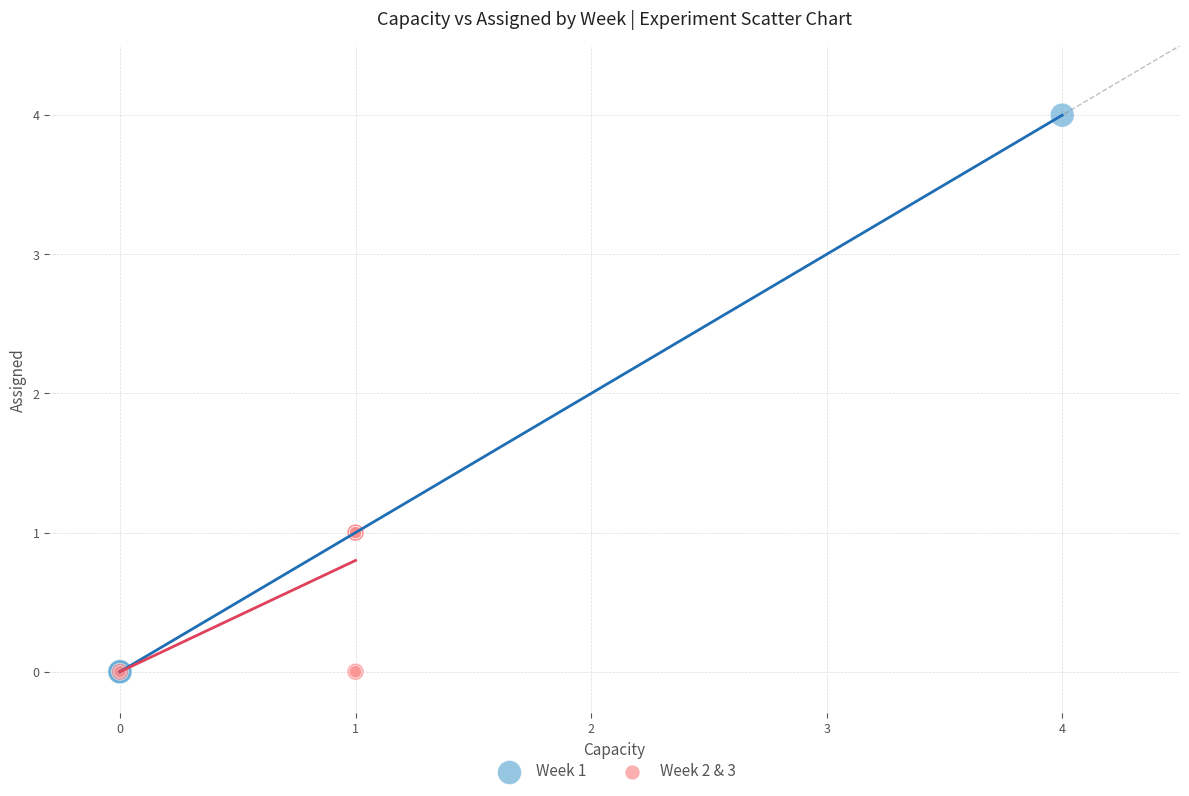

Which series contains the highest Y value?

Week 1